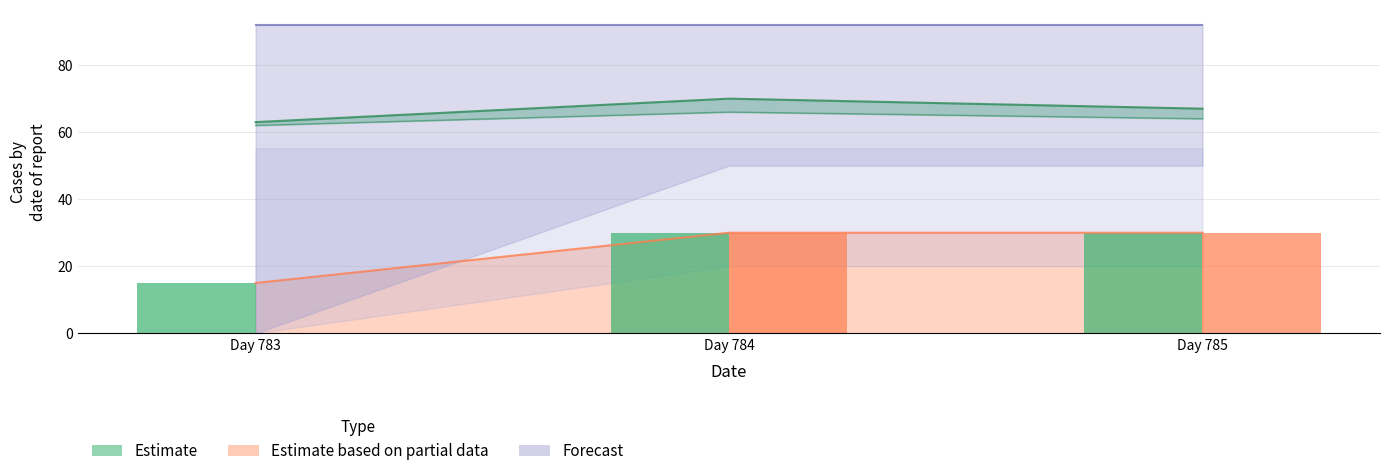

What position from the left is 785.0?

3